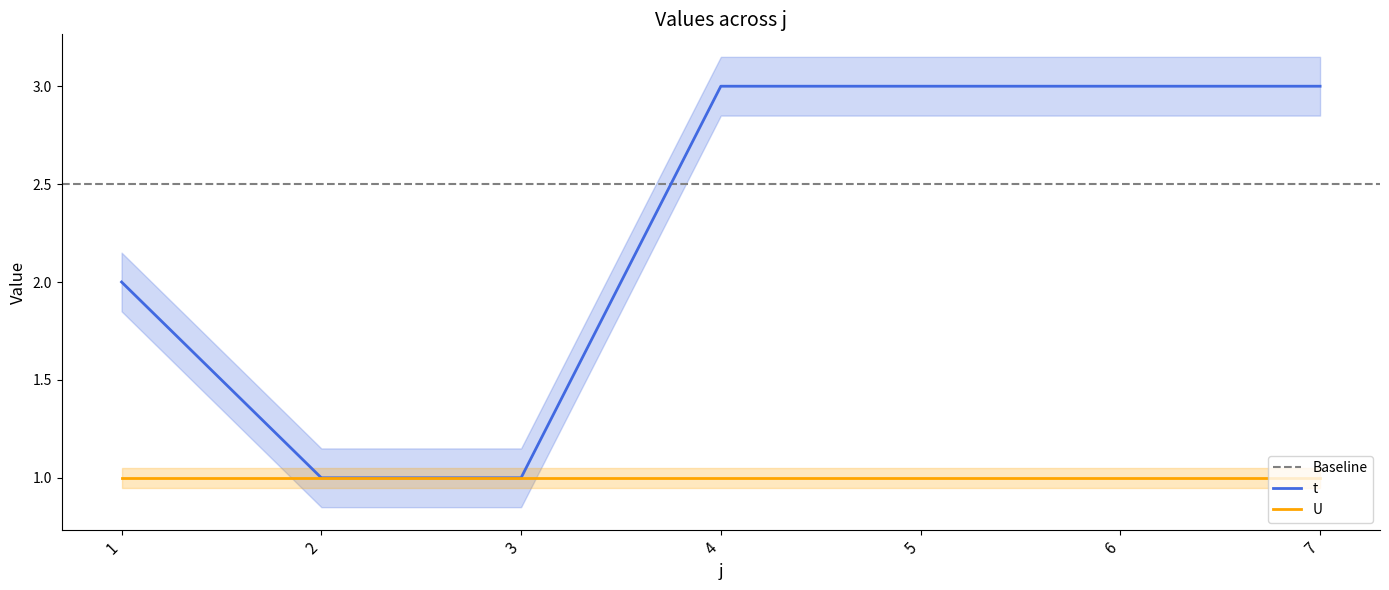

What is the maximum value shown in the chart?

3